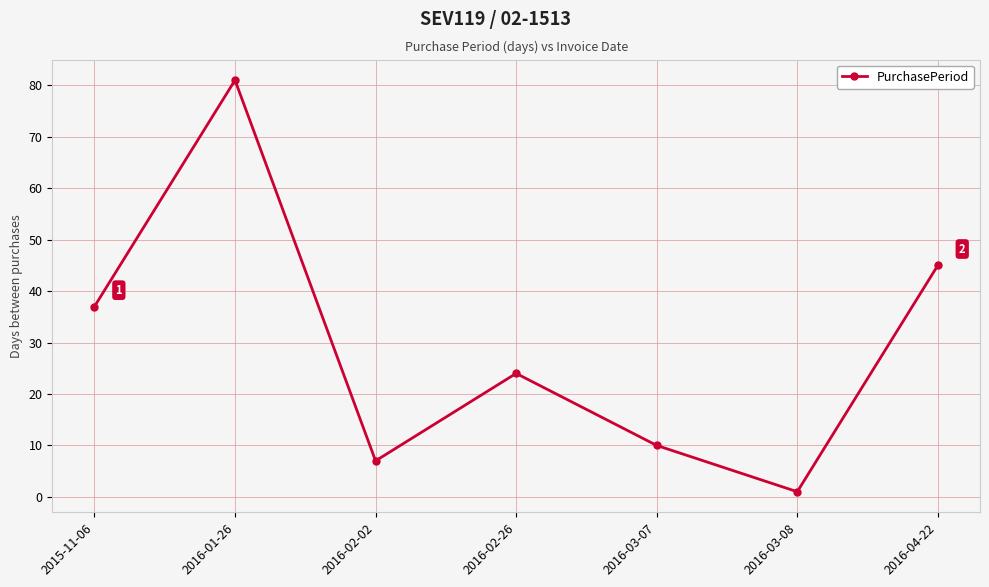

Where is the first local minimum?

2016-02-02